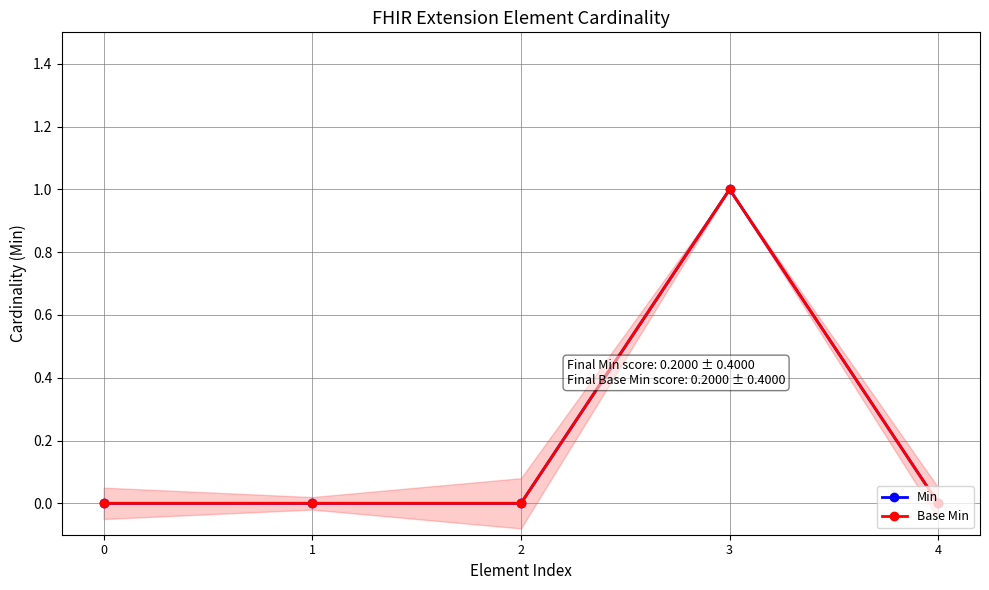

Where is the first local maximum for Min?

3